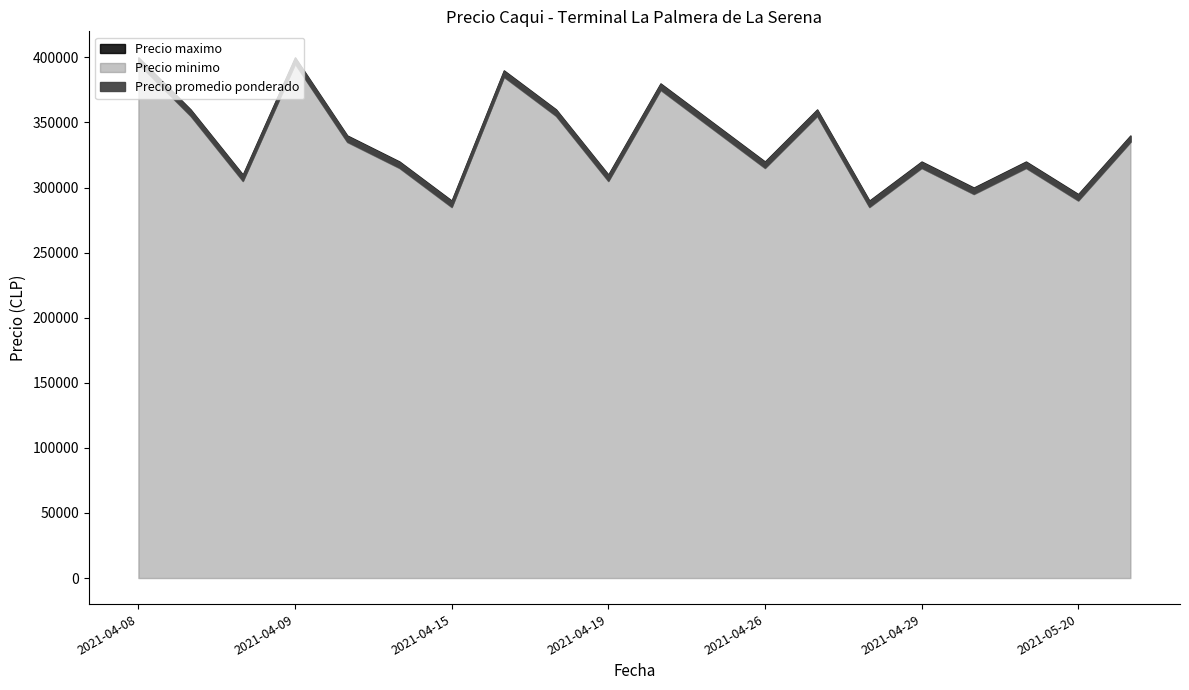

True or false: Precio minimo has more than 0 interior local peaks.

True